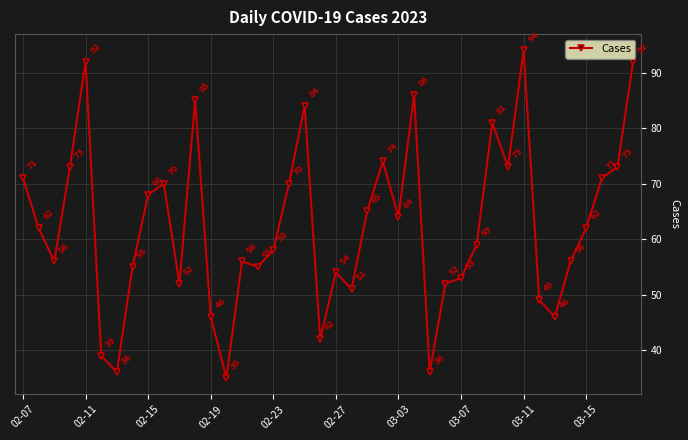

What is the value of the 15th point from the left?

56